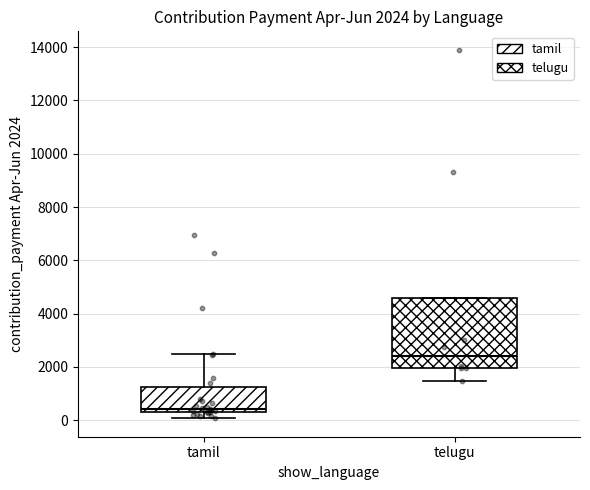

Which box's median line is the lowest?

tamil